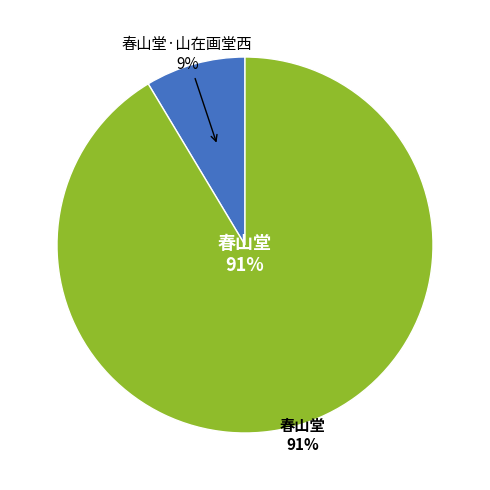

Which category has the smallest portion of the pie?

春山堂·山在画堂西